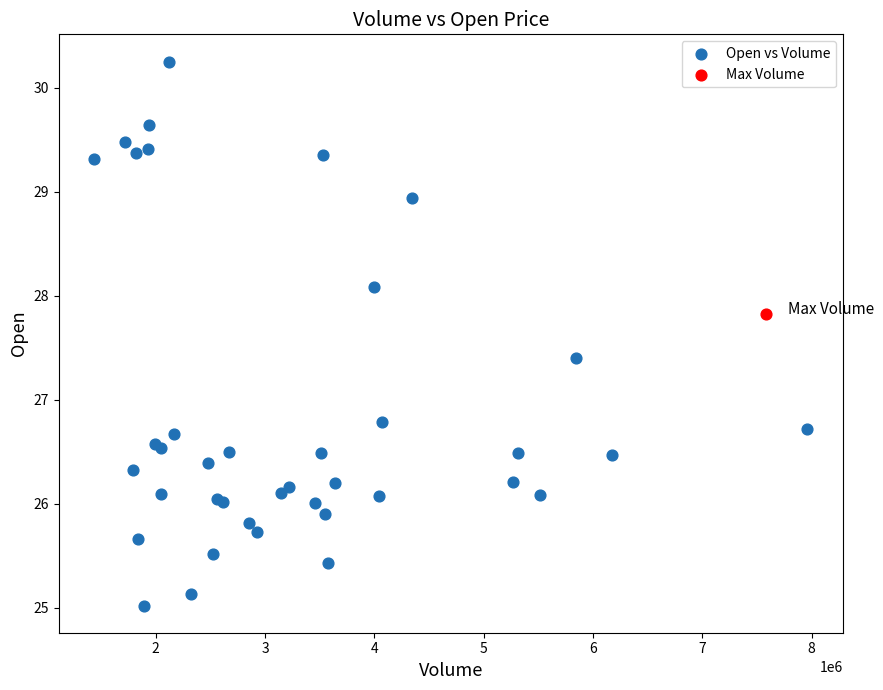

What are all the series names shown in the legend?

Open vs Volume, Max Volume